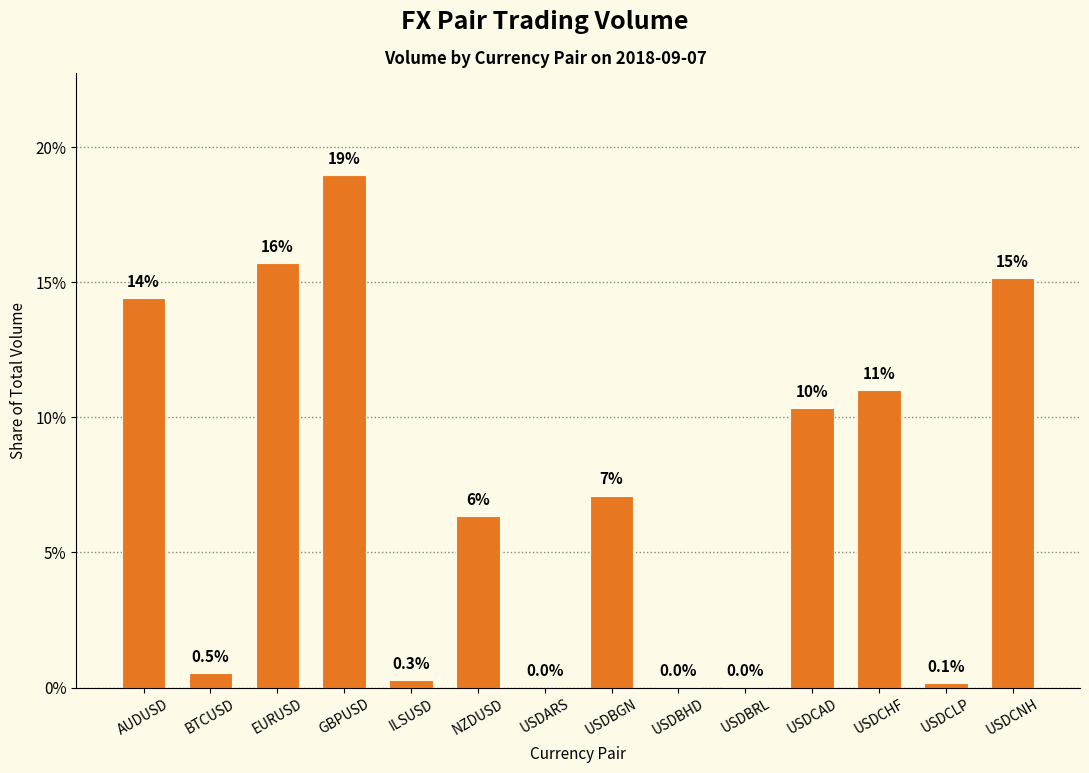

Read the value at GBPUSD.

19.0